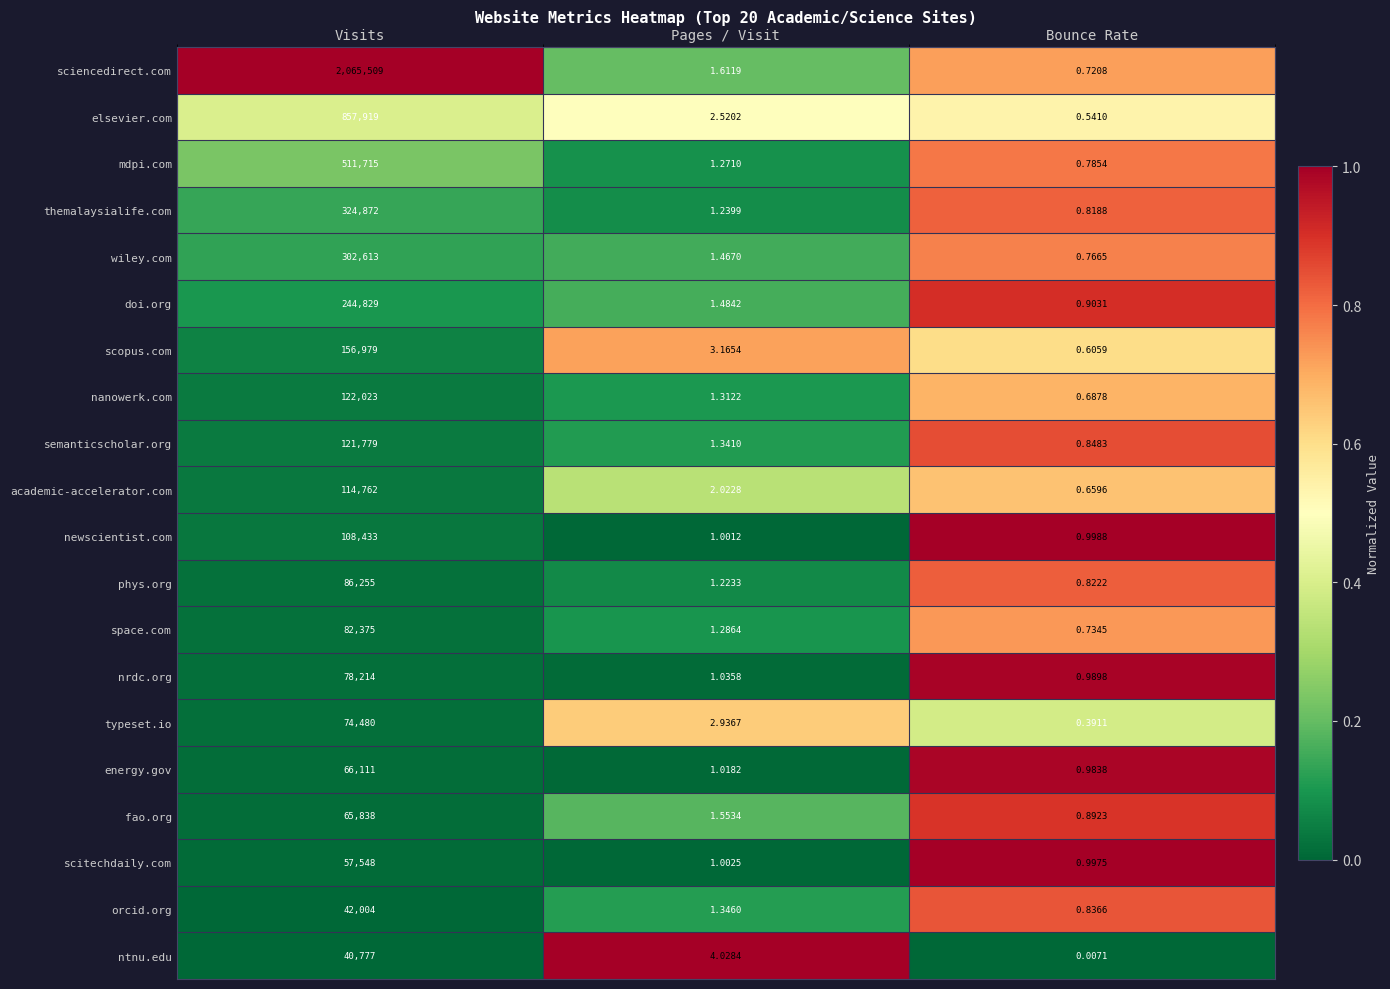

Which series has the largest total across all categories?

sciencedirect.com